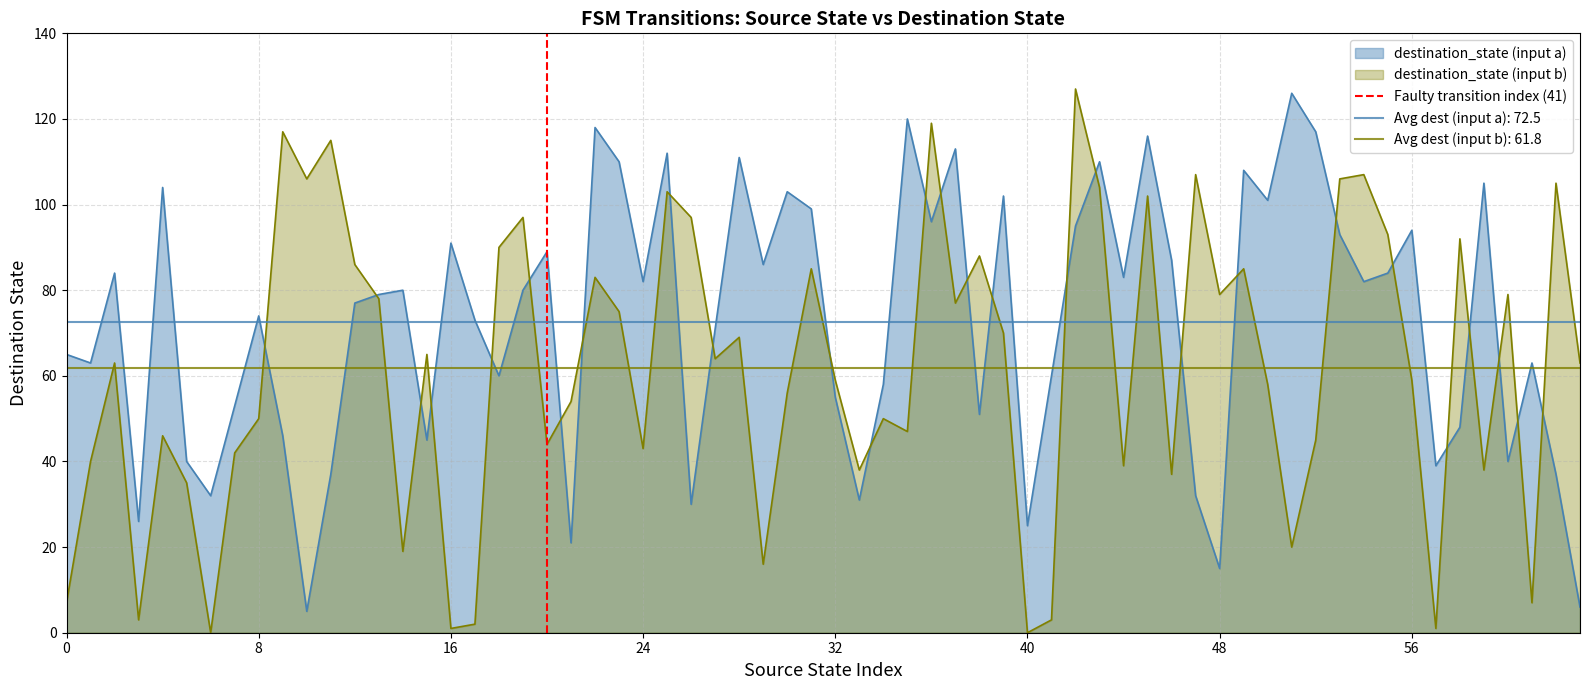

The chart shows a value of 0 at 0. True or false?

False